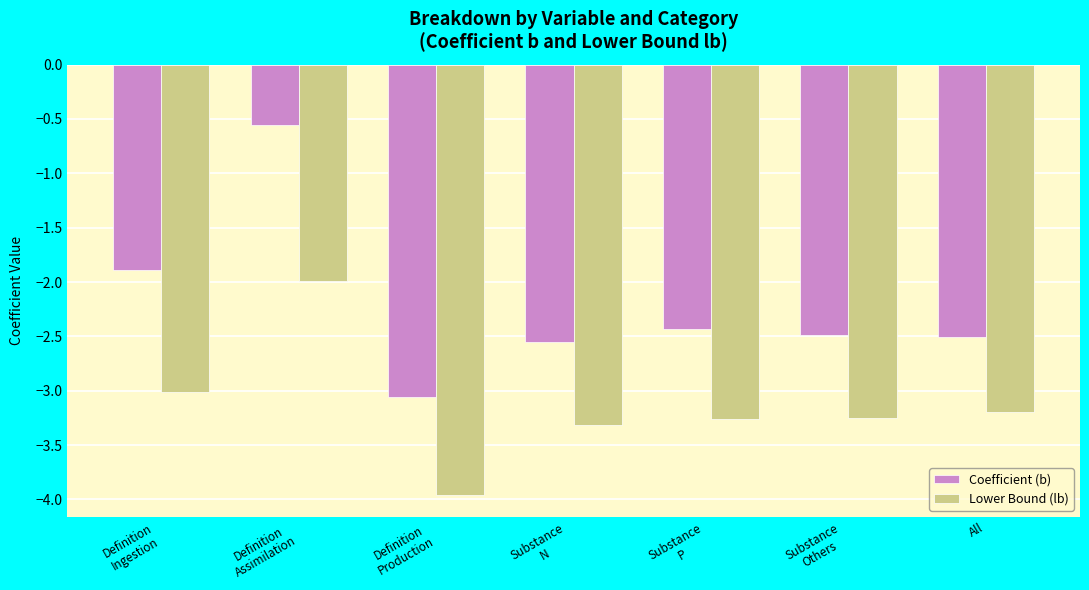

At which category is the sum across all series the highest?

Definition
Assimilation